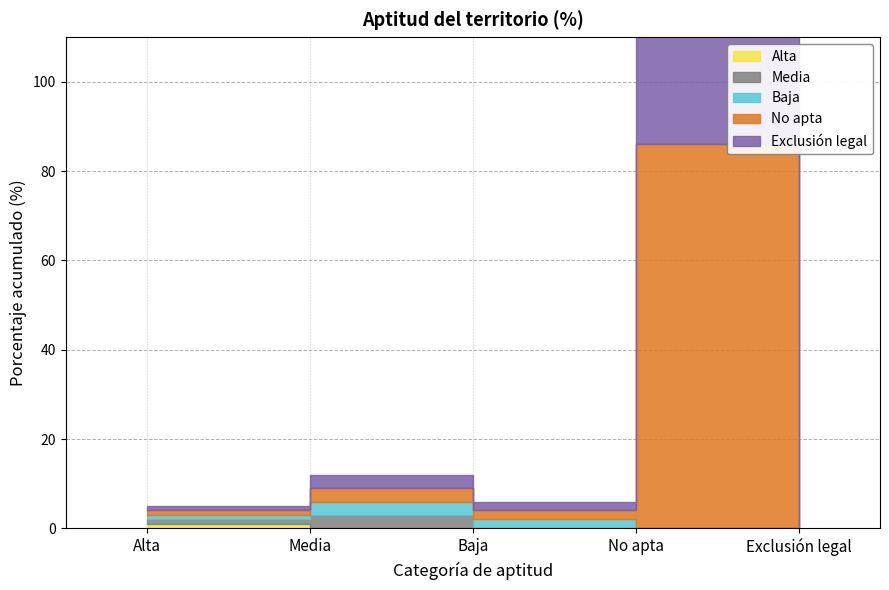

Is it true that Exclusión legal equals 42 at No apta?

False